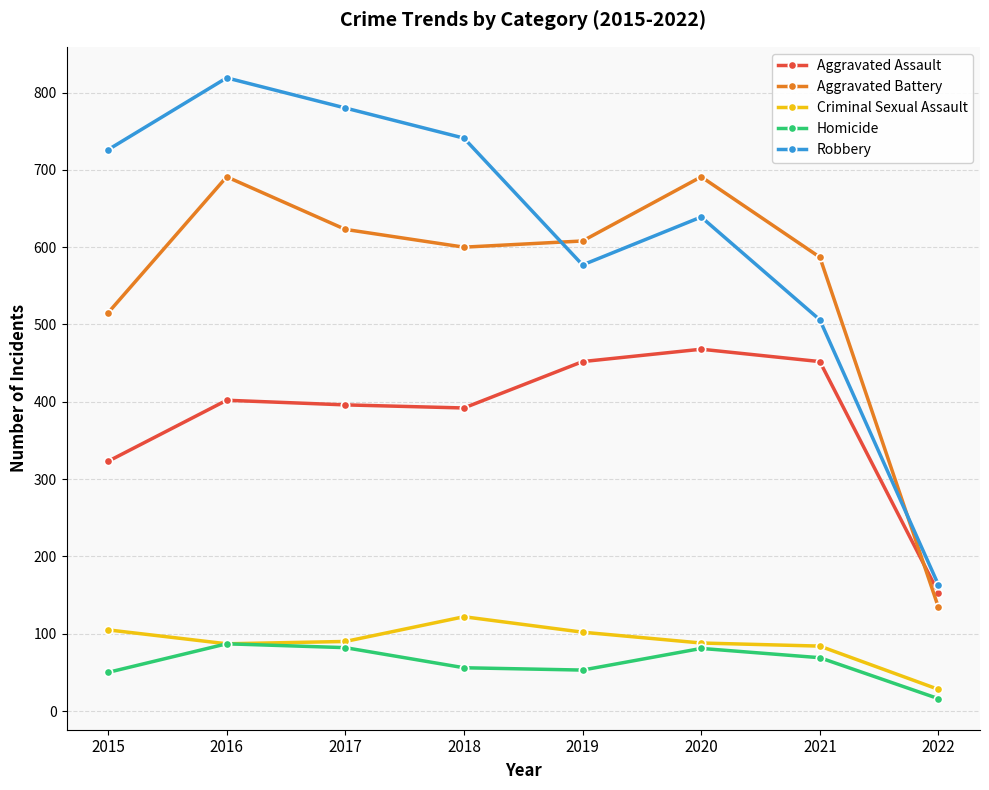

What is the value of the Homicide point at the 8th from the left?

16